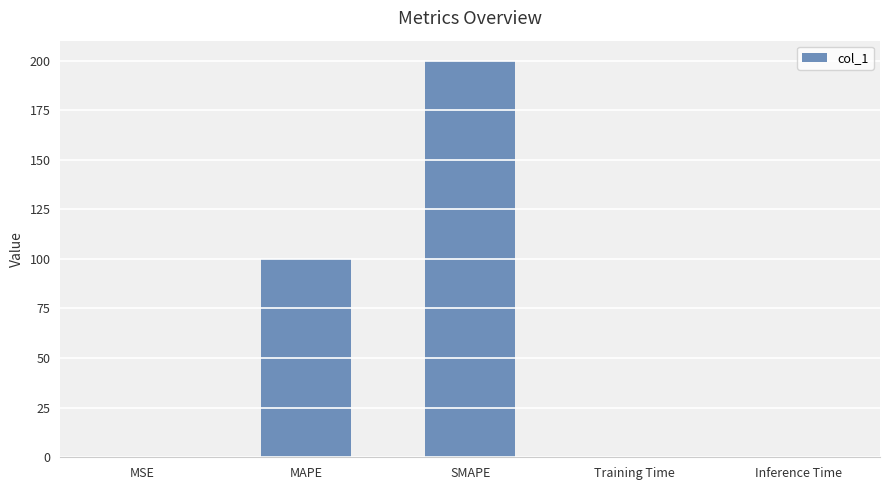

Which label corresponds to the largest value in the chart?

SMAPE